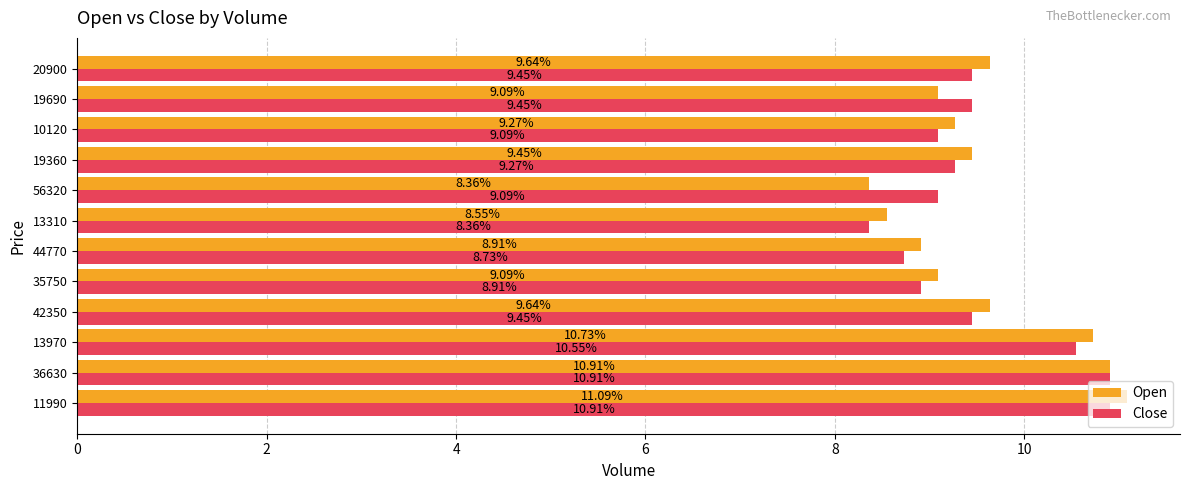

List the series in order of their overall mean, highest first.

Open, Close